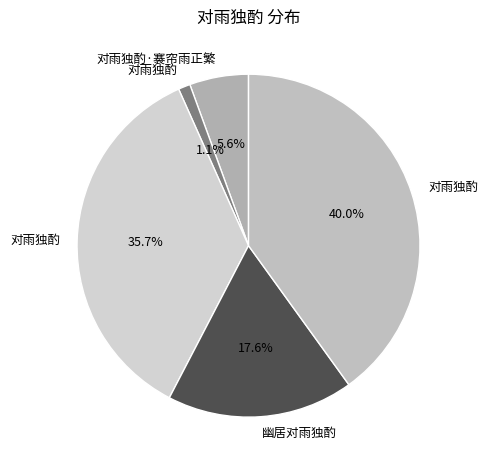

Count the number of slices in the pie.

5